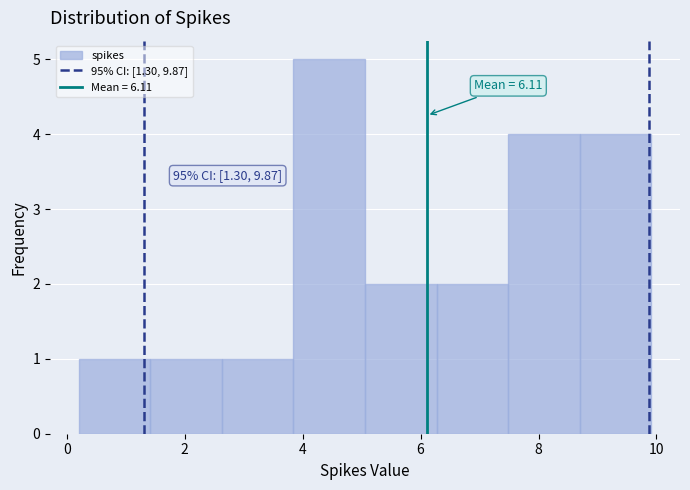

Over which range of the x-axis is the bar tallest?

3.8 to 5.0